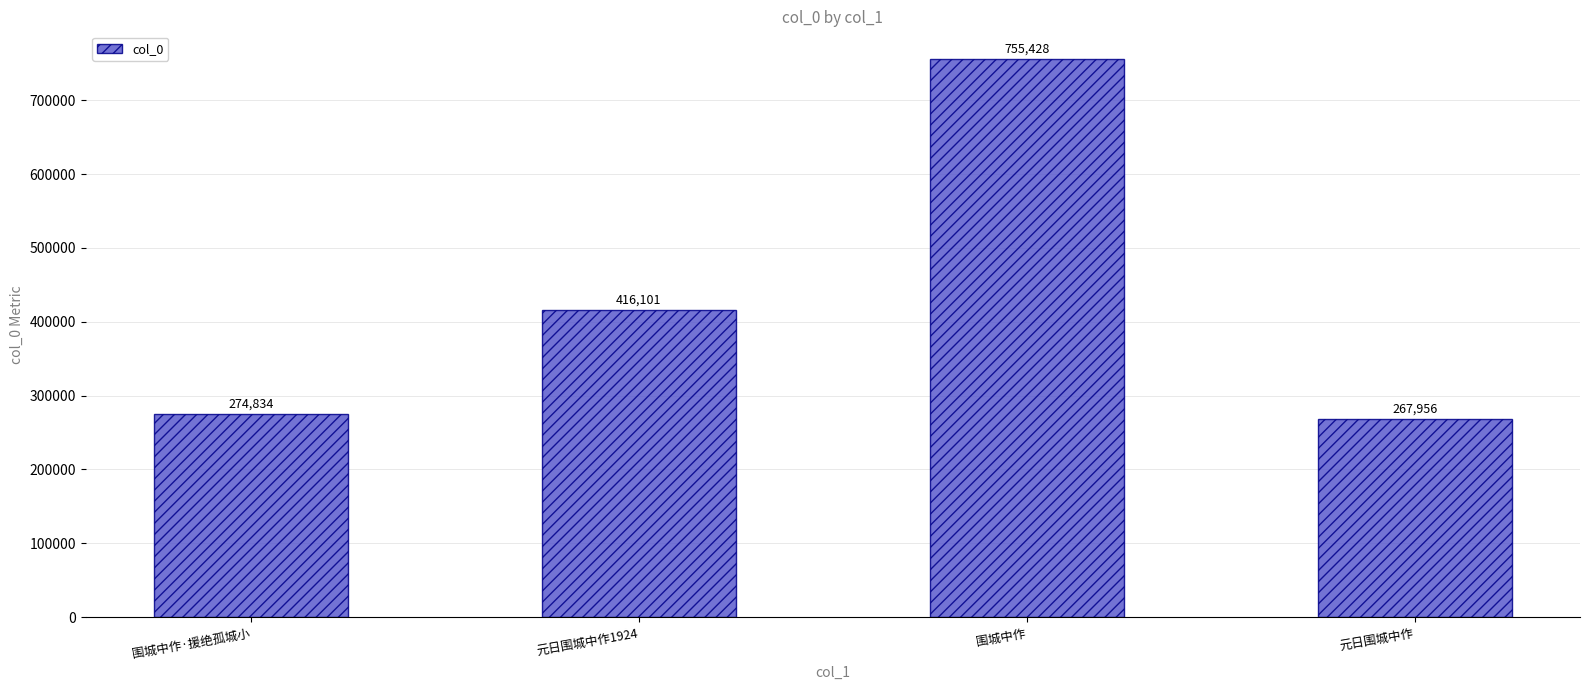

List the labels in order of value, smallest first.

元日围城中作, 围城中作·援绝孤城小, 元日围城中作1924, 围城中作